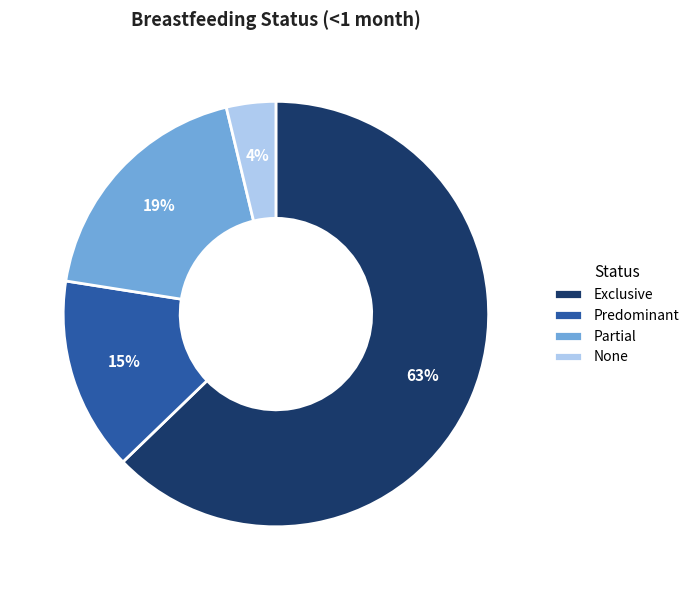

What is the majority slice?

Exclusive